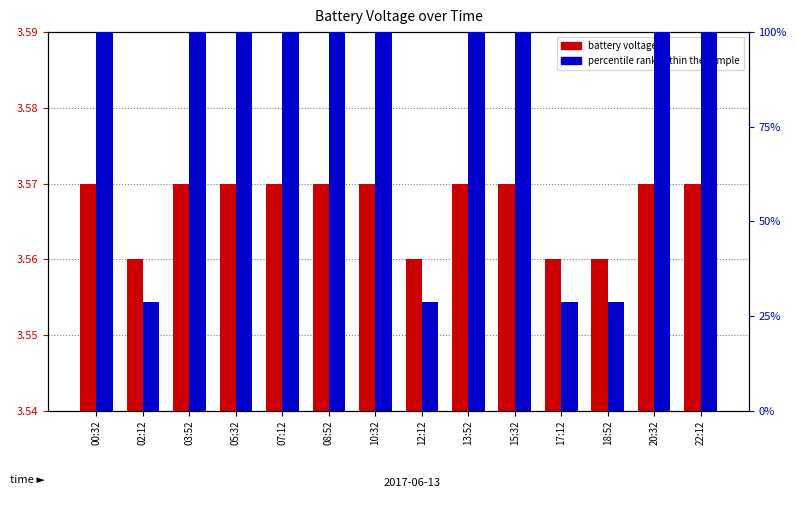

What is the label of the 12th bar from the right?

03:52